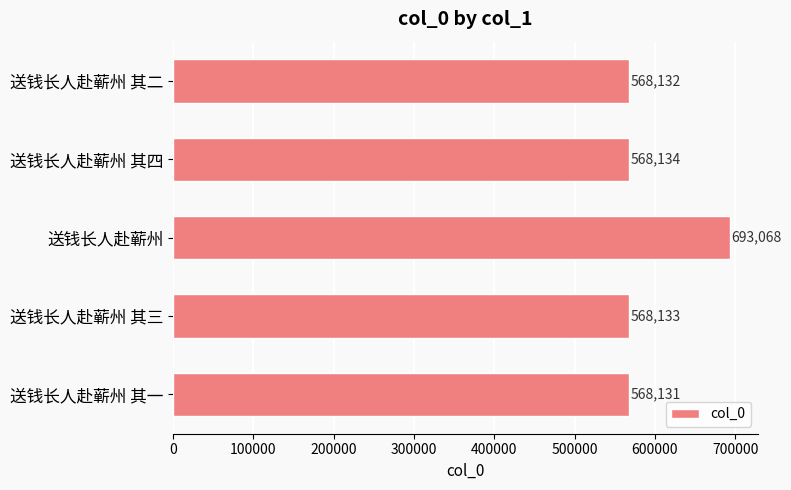

Is it true that the value at 送钱长人赴蕲州 其一 is 568131?

True